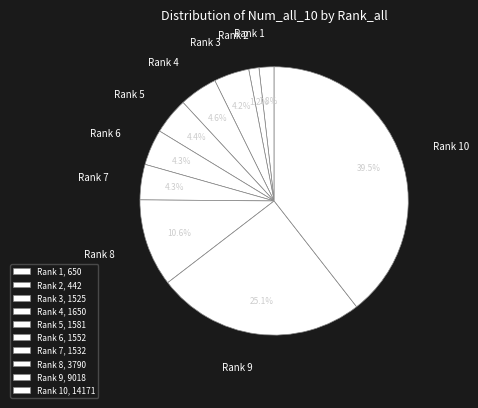

Which slice is the largest?

Rank 10, 14171